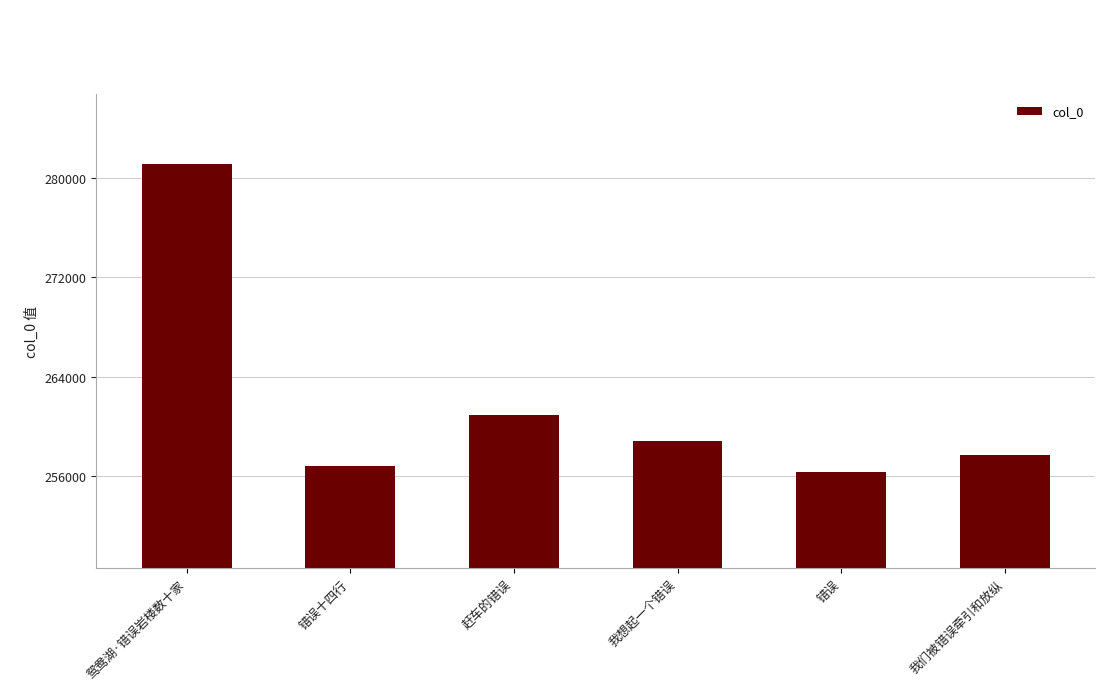

Reading left to right, extract all data points from this chart.

鸳鸯湖·错误岩楼数十家=281082	错误十四行=256869	赶车的错误=260903	我想起一个错误=258860	错误=256364	我们被错误牵引和放纵=257726